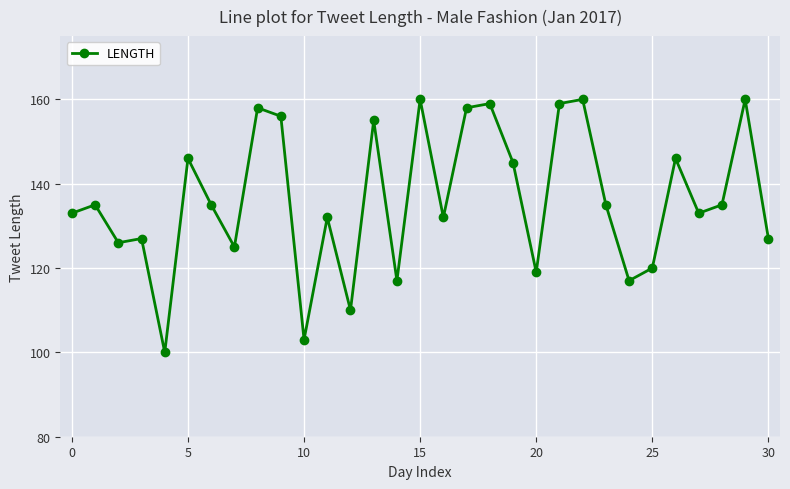

What is the minimum value shown in the chart?

100